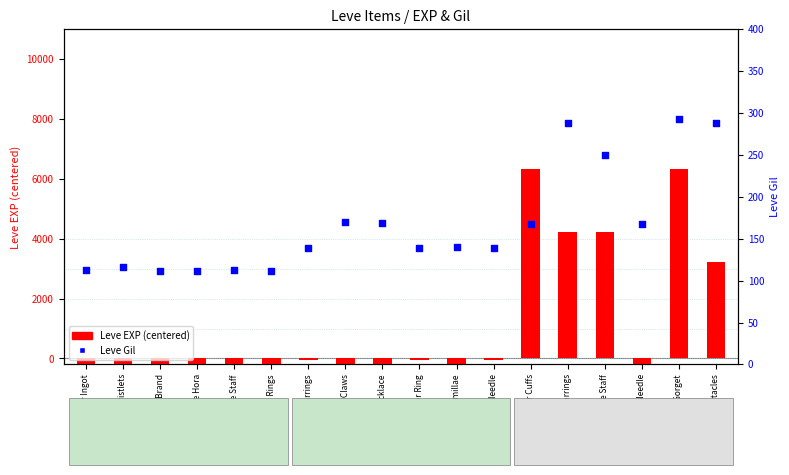

What are all the series names shown in the legend?

Leve EXP (centered), Leve Gil